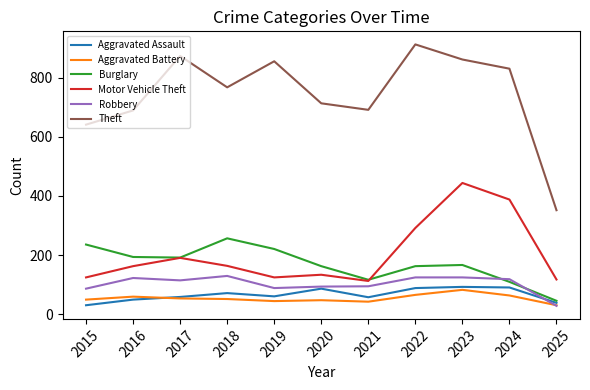

Which series has the largest total across all categories?

Theft